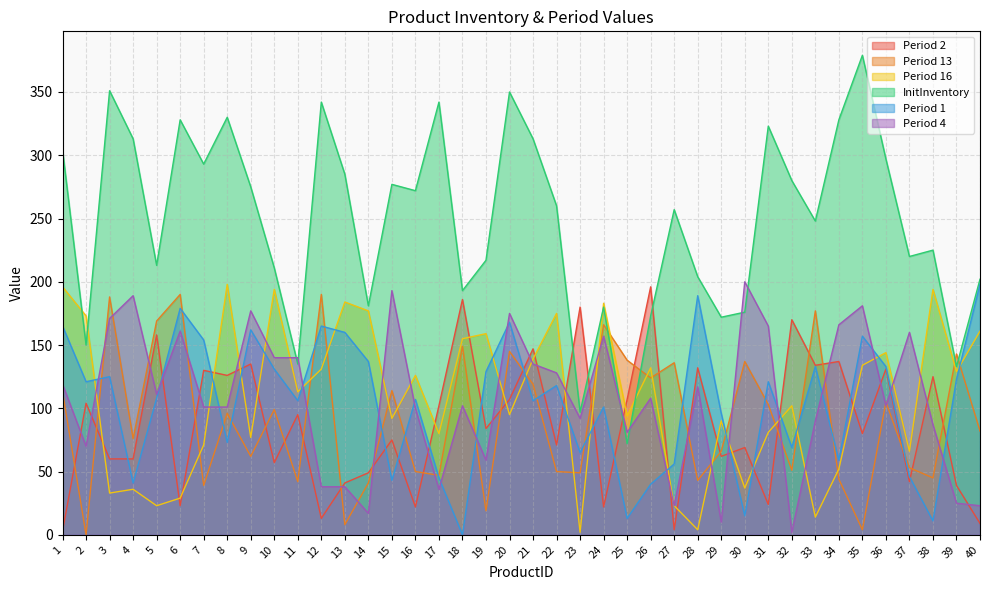

At how many categories does at least one series exceed 335?

5